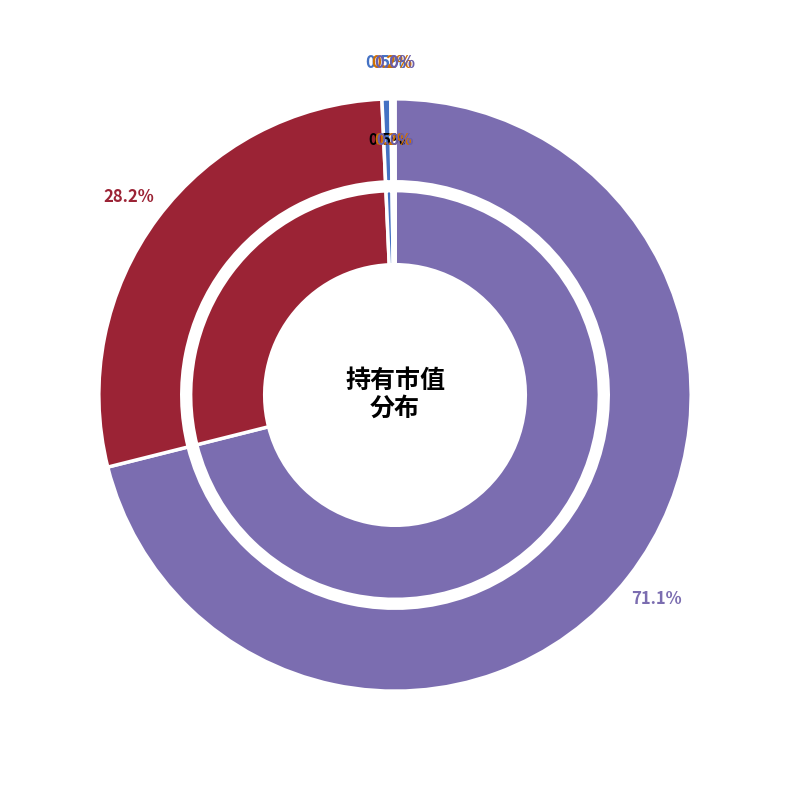

To the nearest percent, what is the combined percentage of 前海开源沪港深创新成长灵活配置混合A and 易方达香港恒生综合小型股指数（QDII-LOF）C?

71%